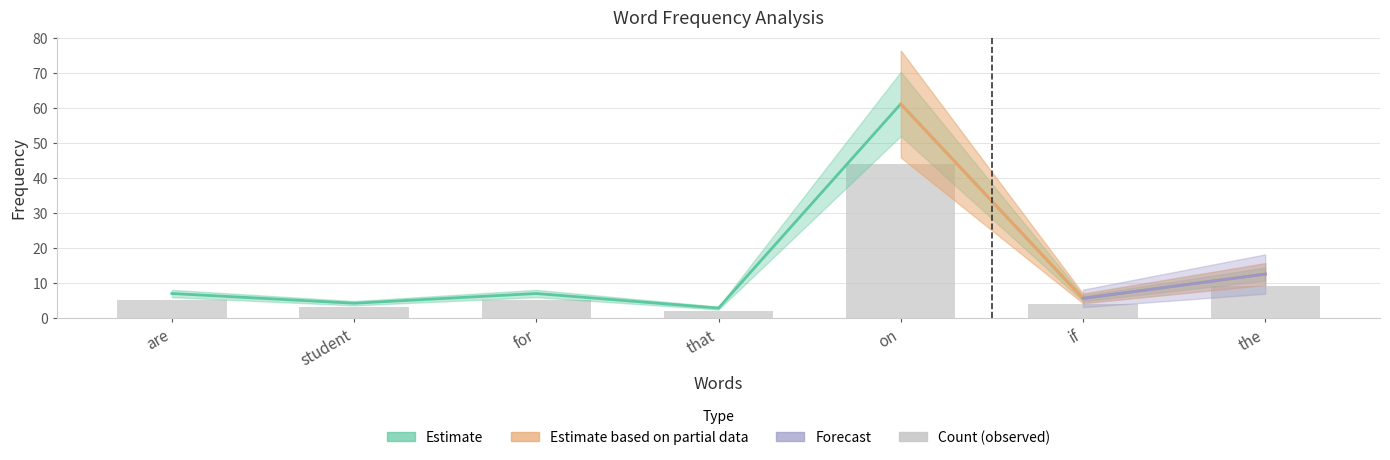

What is the change in value from student to that?

-1